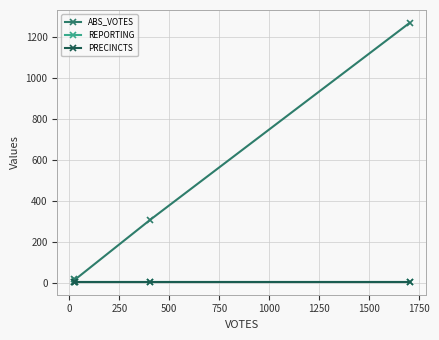

True or false: ABS_VOTES and REPORTING cross at least once.

False